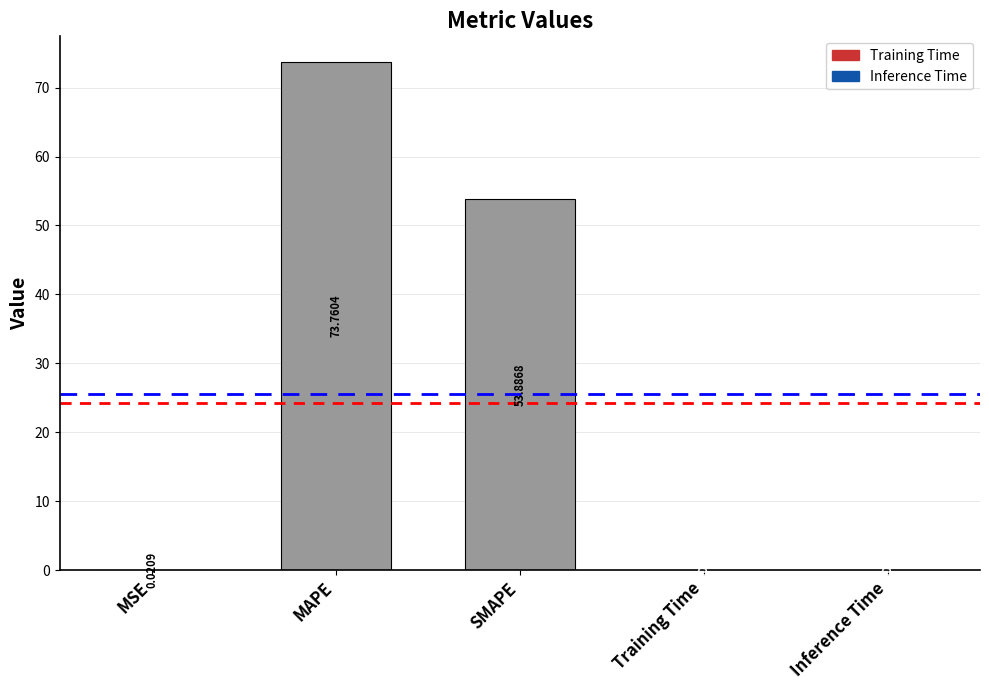

The value at Training Time is 0.0. True or false?

False